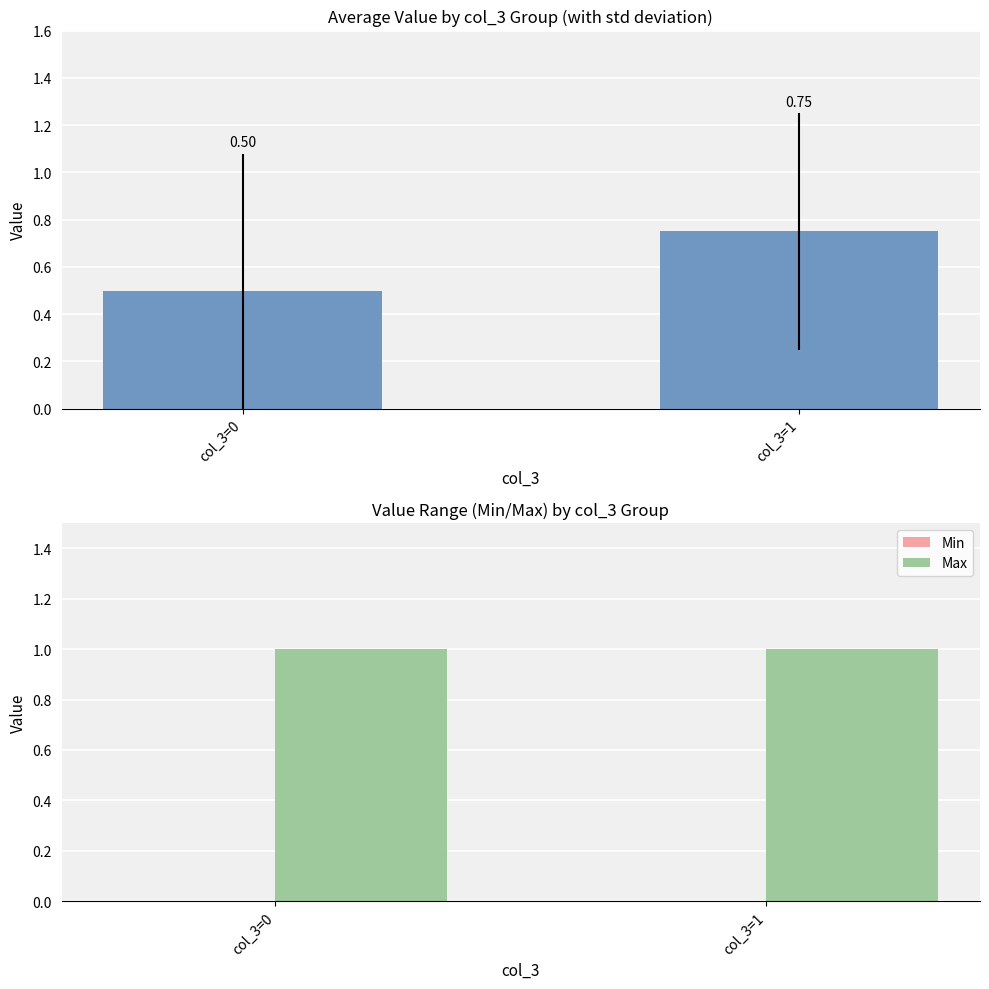

How many col_4 values are between 0 and 1?

2